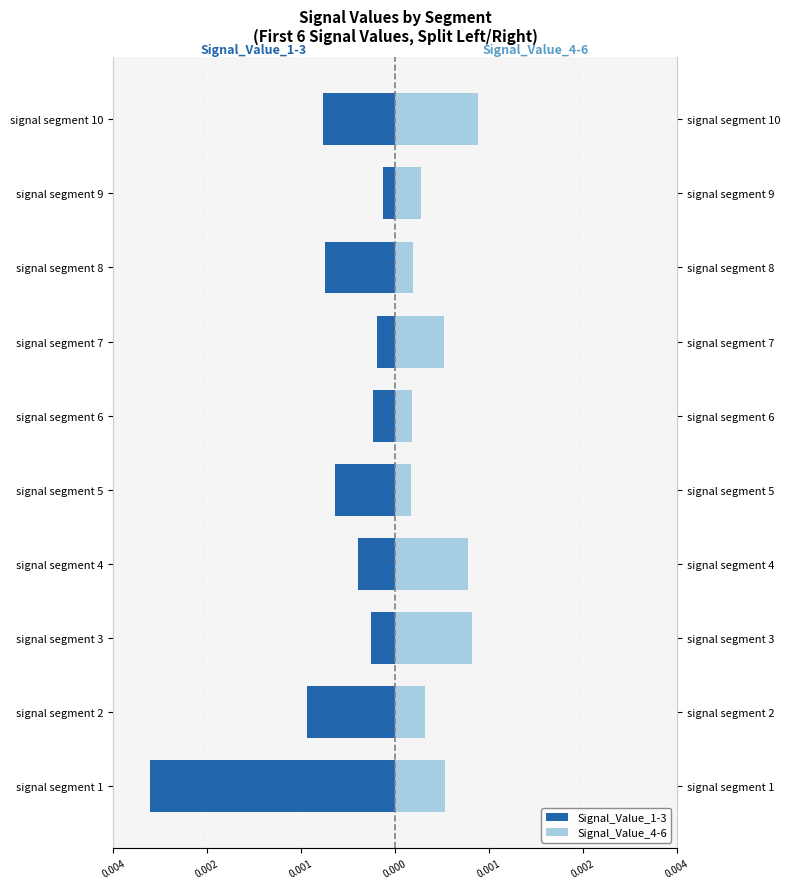

At how many categories does at least one series exceed 0?

10